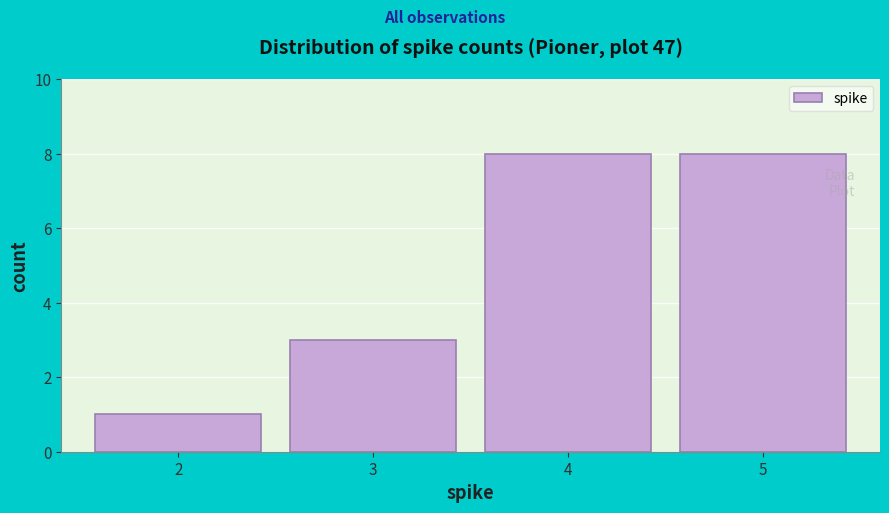

Reading left to right, what are all the values shown in this chart?

2=1	3=3	4=8	5=8